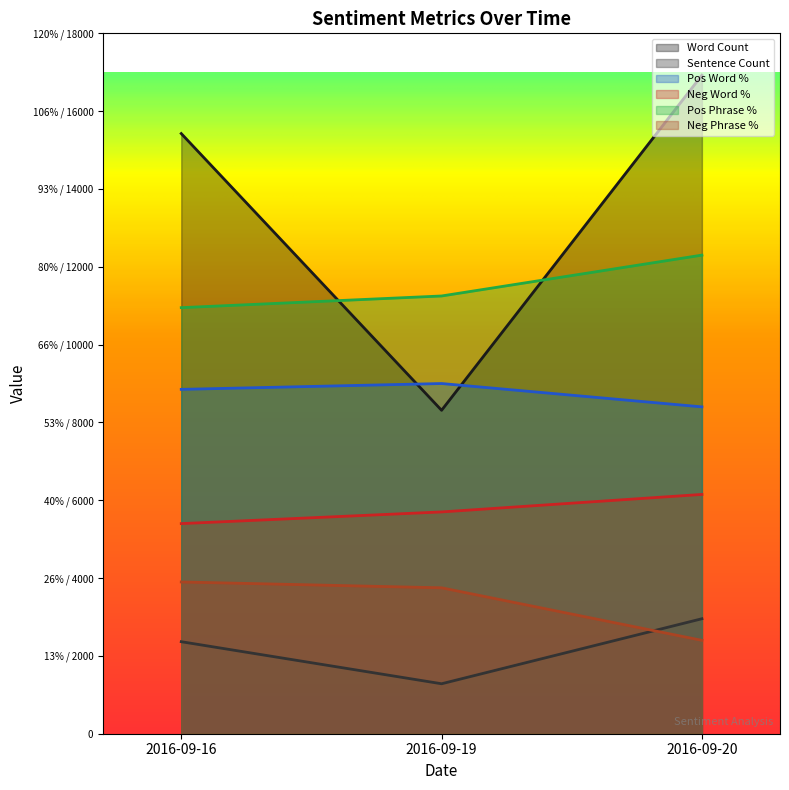

The value of posWordPercentage at 2016-09-19 is 9000. True or false?

True